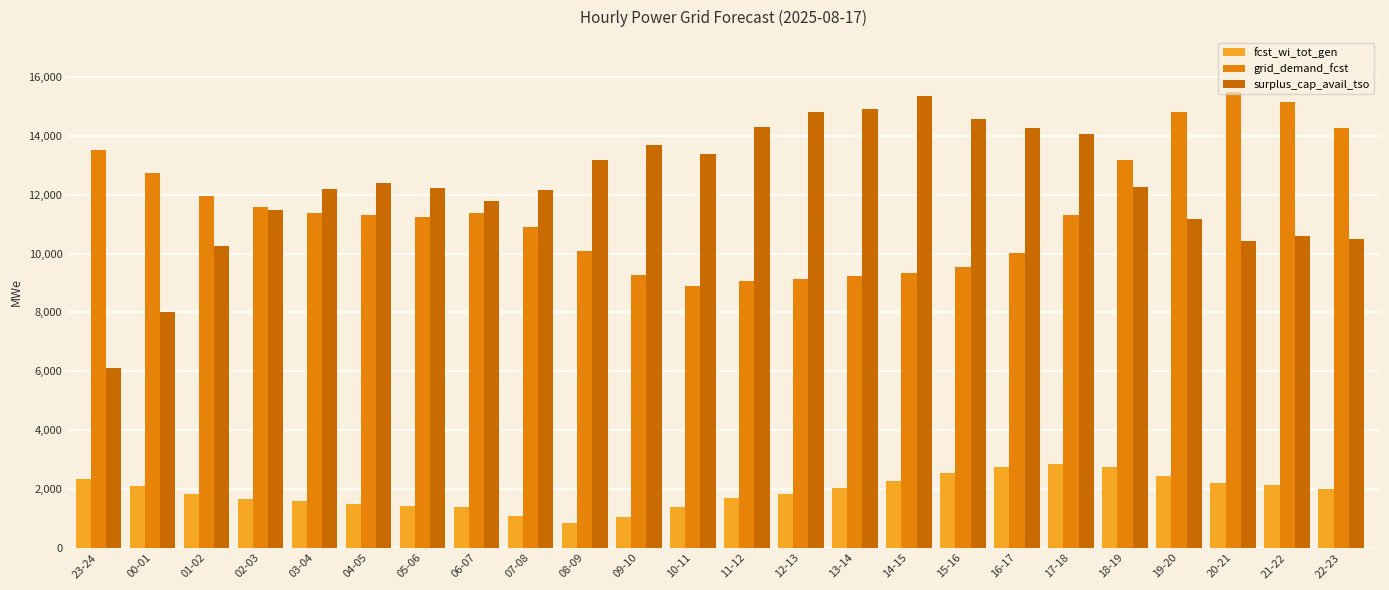

Which series has the largest range (max minus min)?

surplus_cap_avail_tso